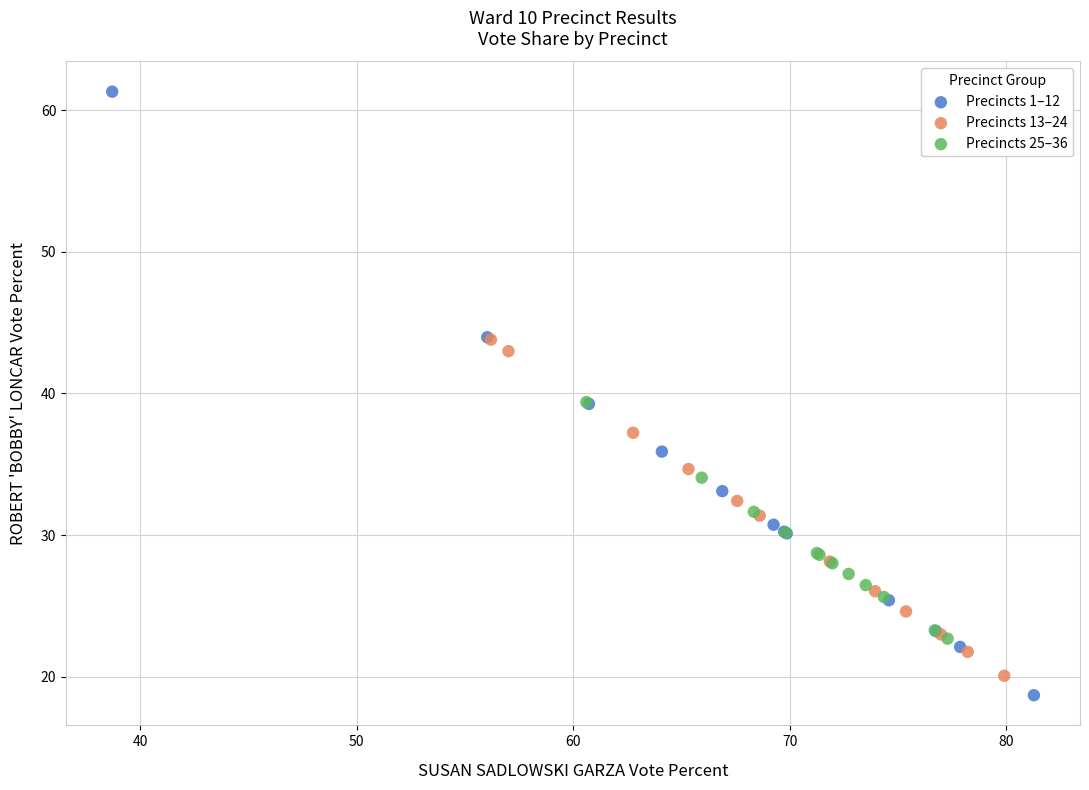

Which series reaches the maximum Y coordinate?

Precincts 1–12